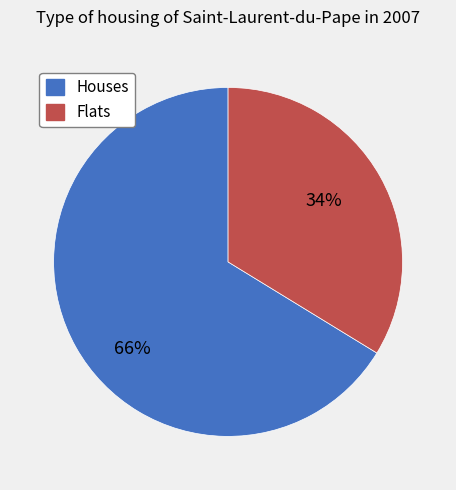

To the nearest percent, what is the average slice percentage?

50%